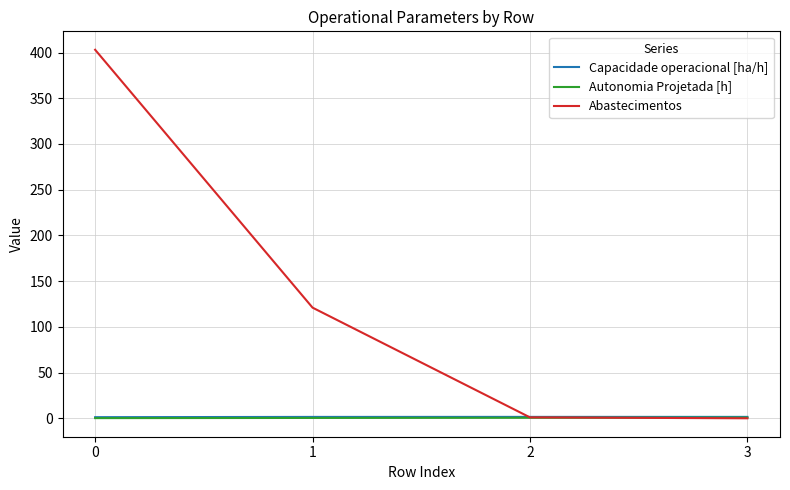

After their last crossing, which series has the higher values: Abastecimentos or Capacidade operacional [ha/h]?

Capacidade operacional [ha/h]